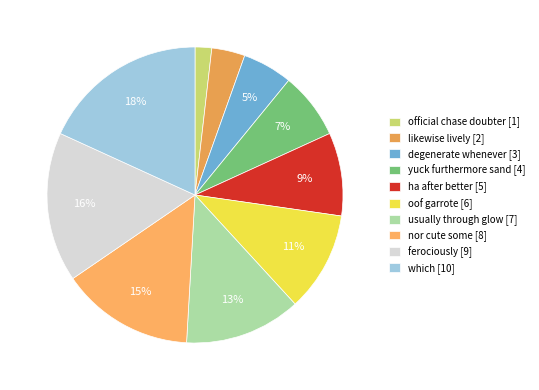

The degenerate whenever slice represents 18% of the pie. True or false?

False